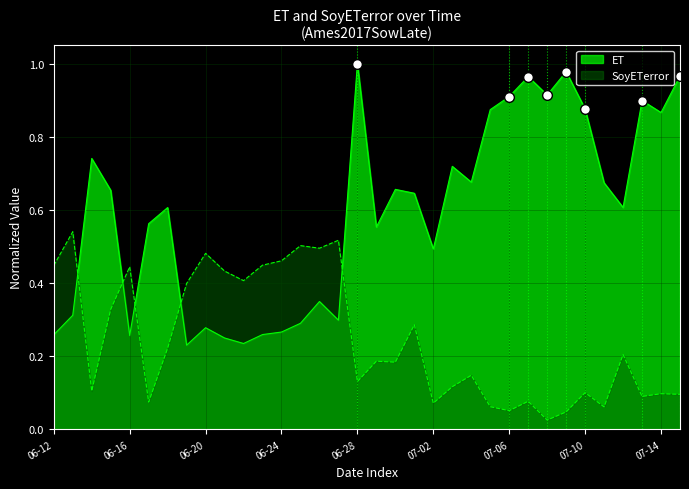

At which label does ET reach its minimum?

2017-06-19